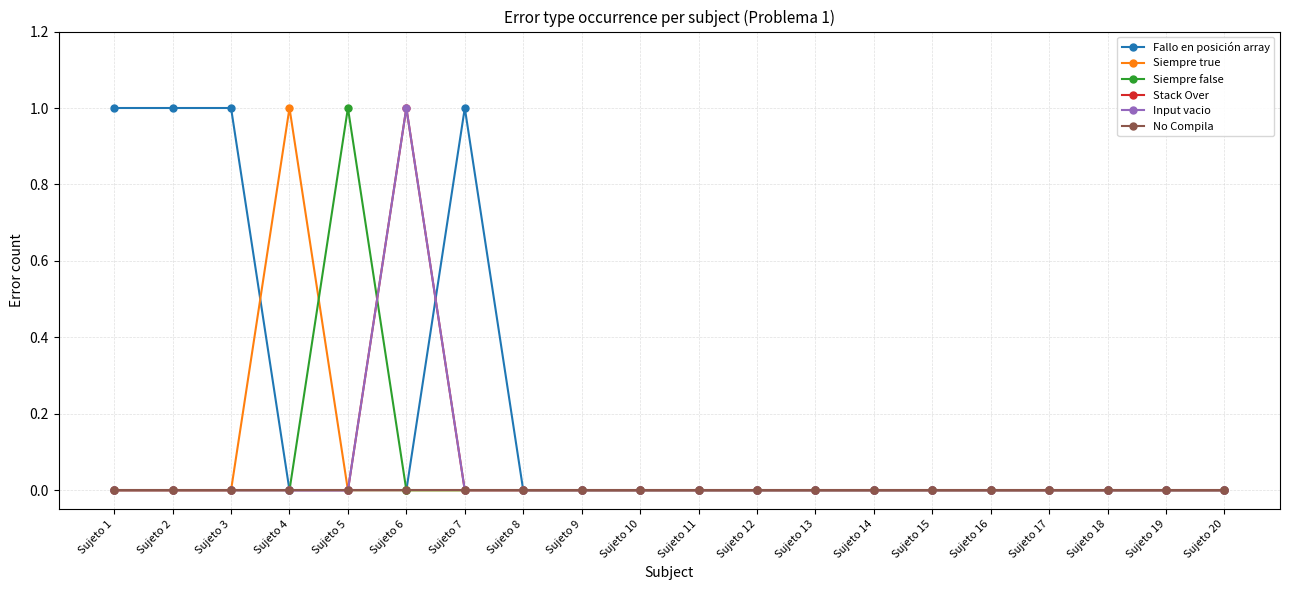

At which category is the sum across all series the highest?

Sujeto 6